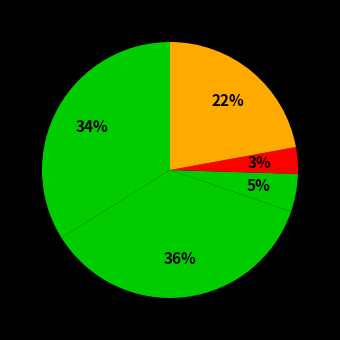

How many slices are in this pie chart?

5